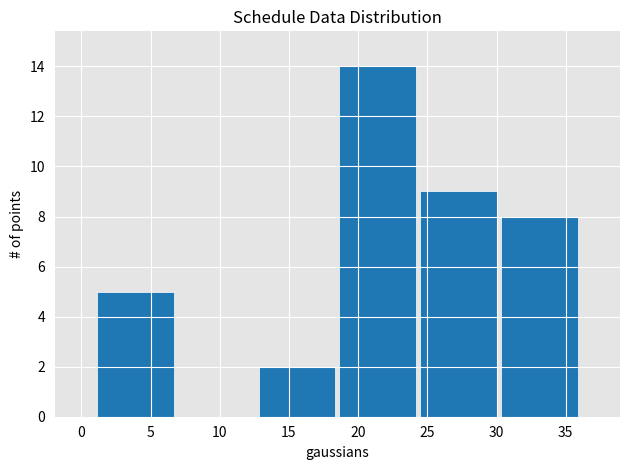

Over which range of the x-axis is the bar tallest?

18.5 to 24.5